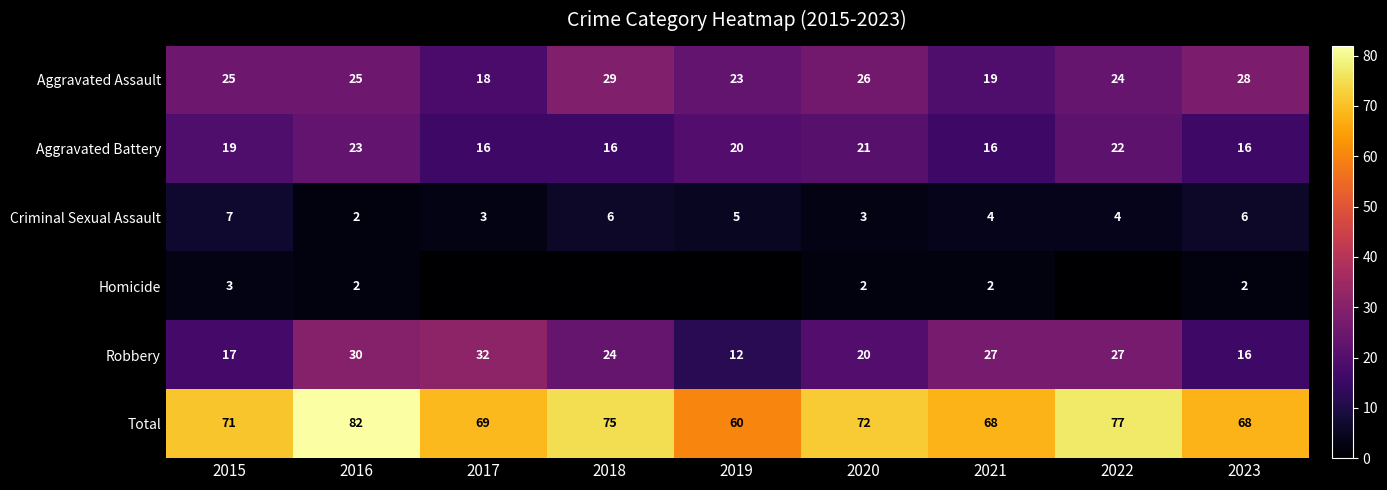

What is the sum of the Criminal Sexual Assault values at 2017 and 2022?

7